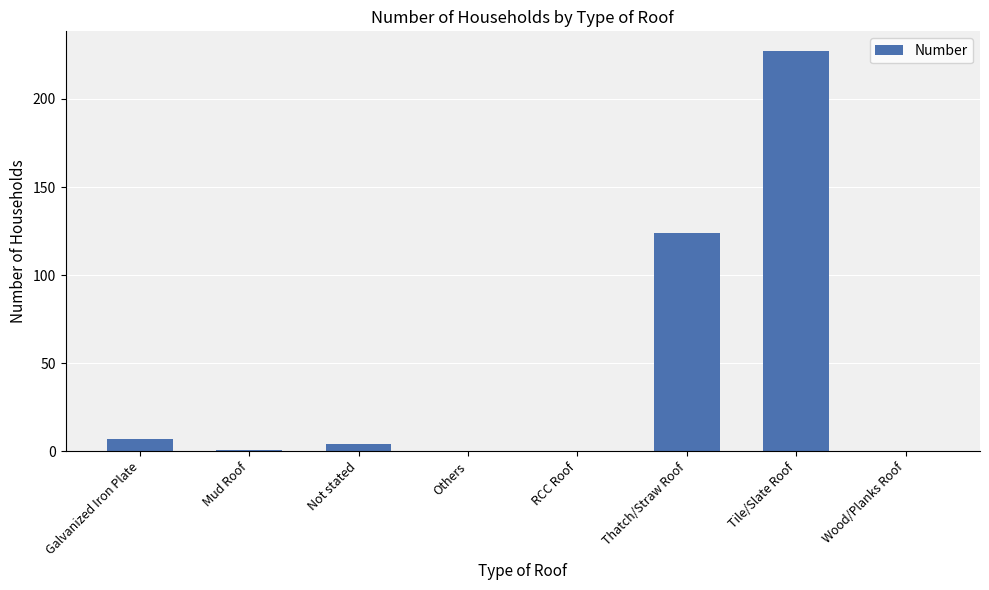

What value does the data have at Tile/Slate Roof, to the nearest 50?

250